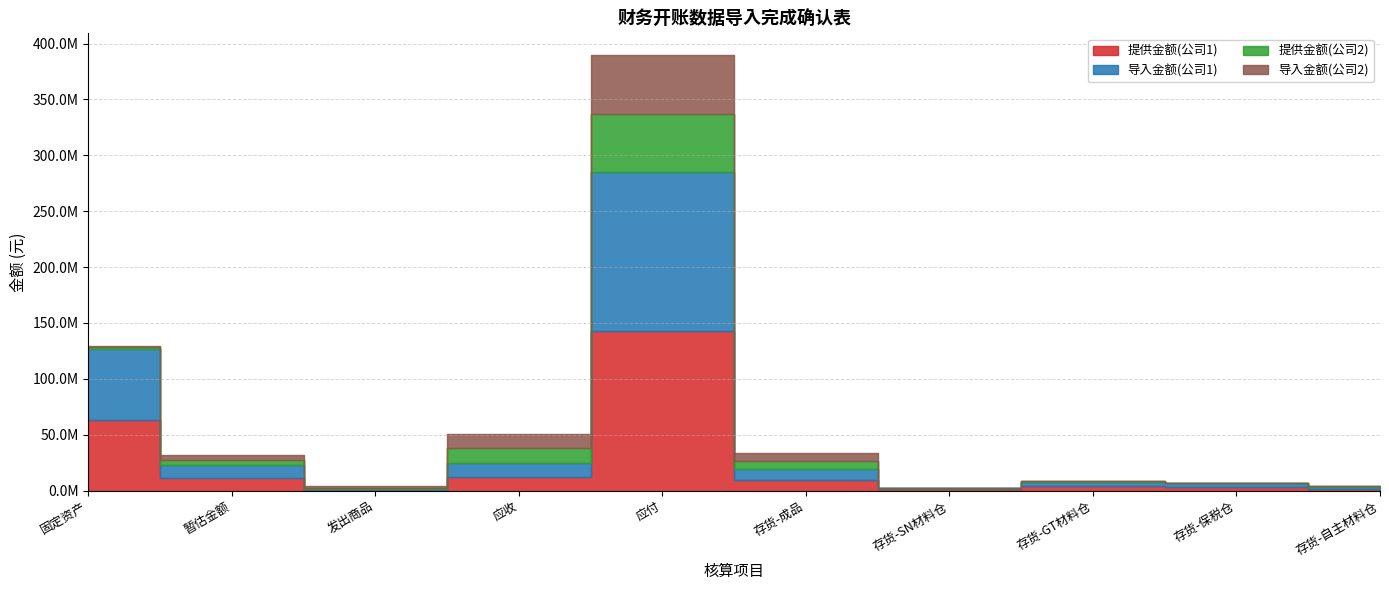

Where does the 提供金额(公司2) series first go above 1227303?

固定资产